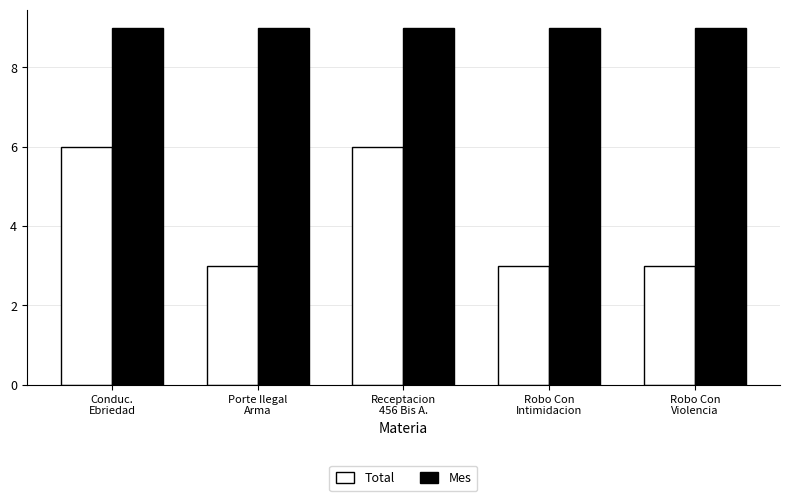

Which series has the largest range (max minus min)?

Total